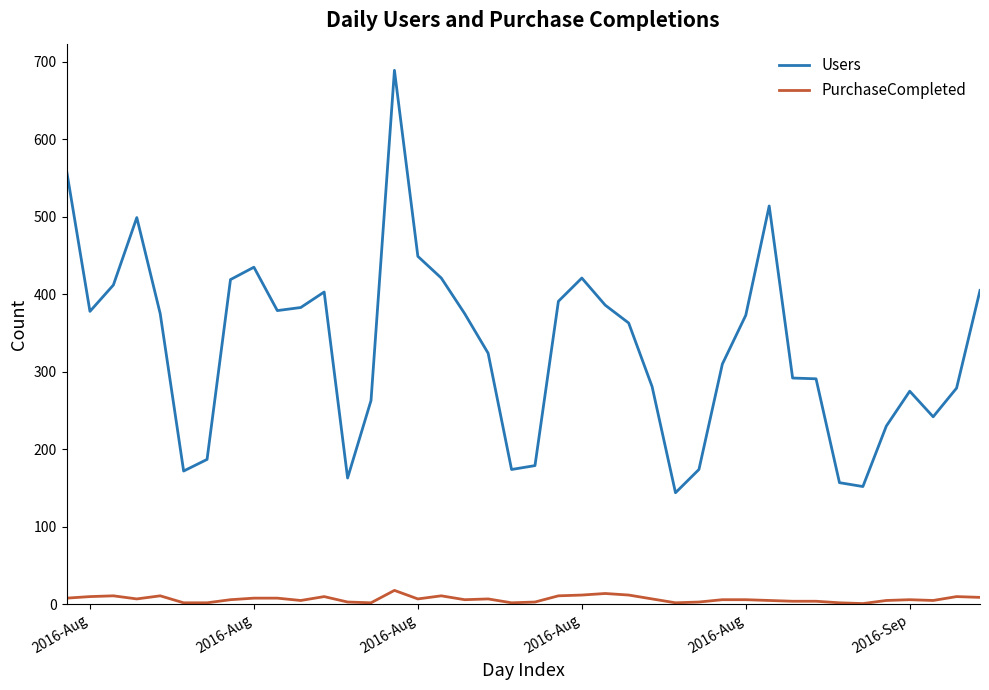

What is the difference between the maximum and minimum values in the Users series?

545